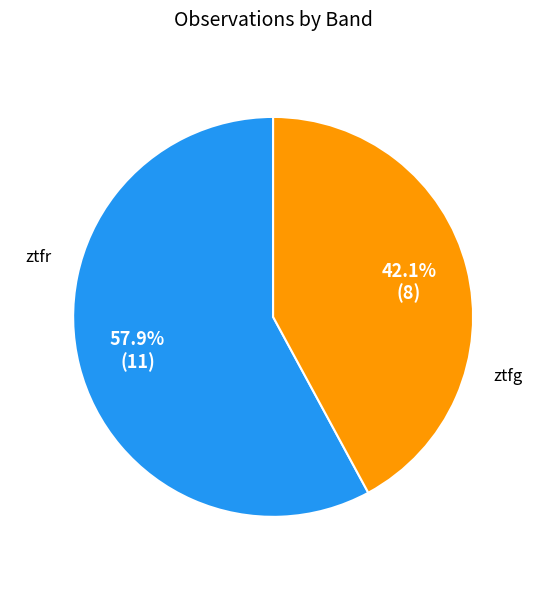

Is there a majority slice in this chart?

Yes